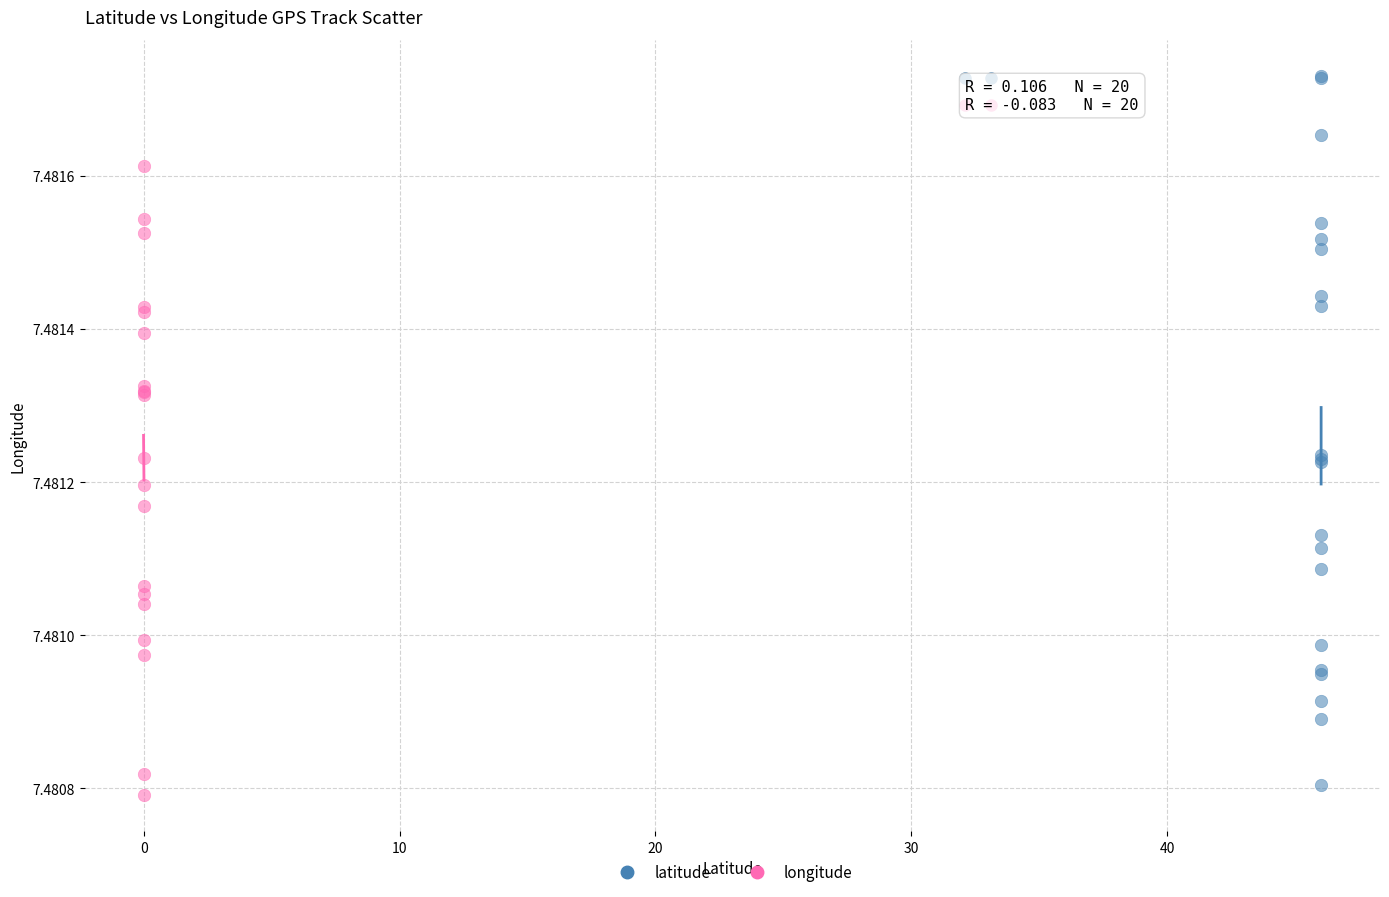

Which series has the widest spread of Y values?

latitude